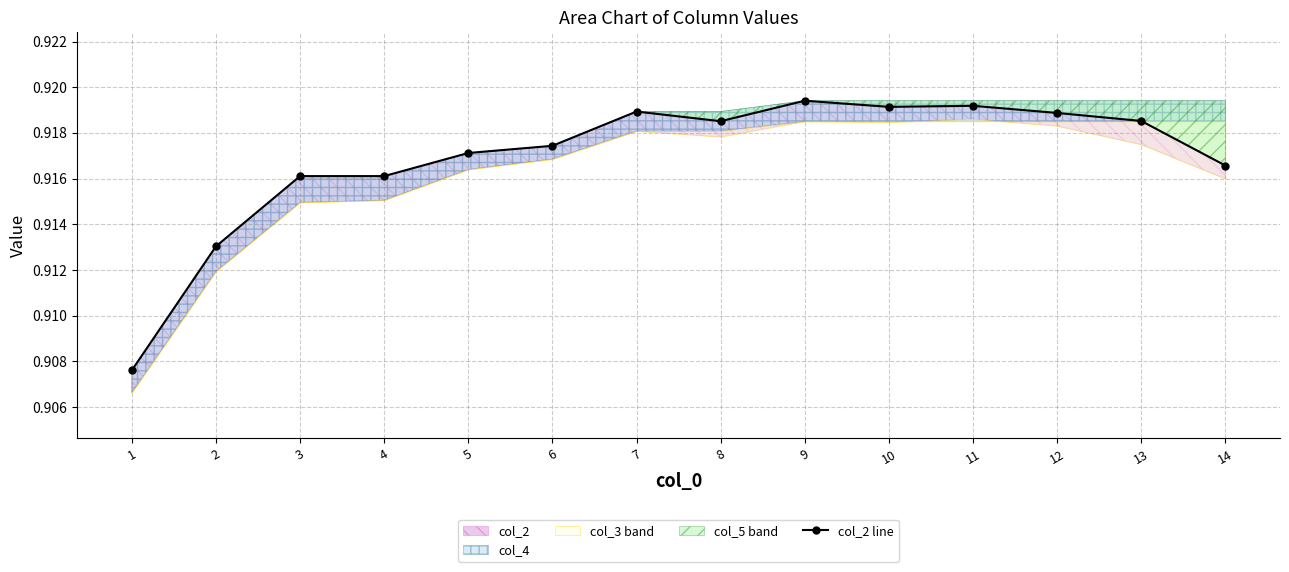

How many interior local peaks (higher than both neighbors) does the data have?

3